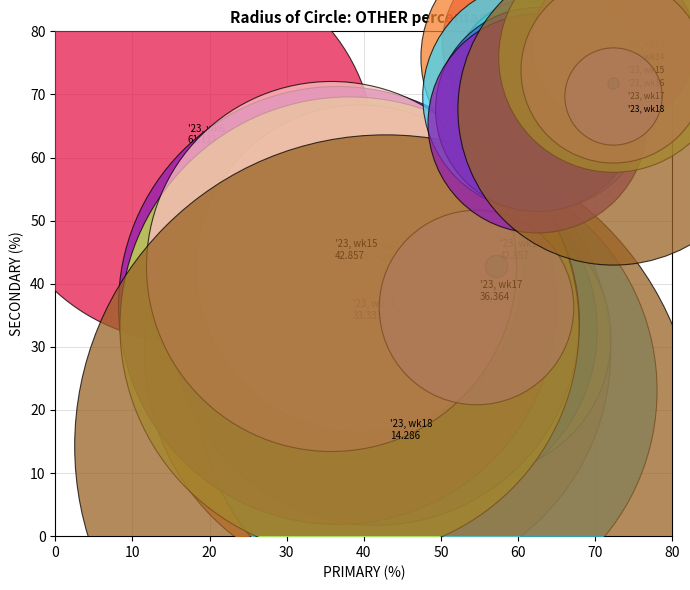

Which series contains the lowest Y value?

'23, wk18